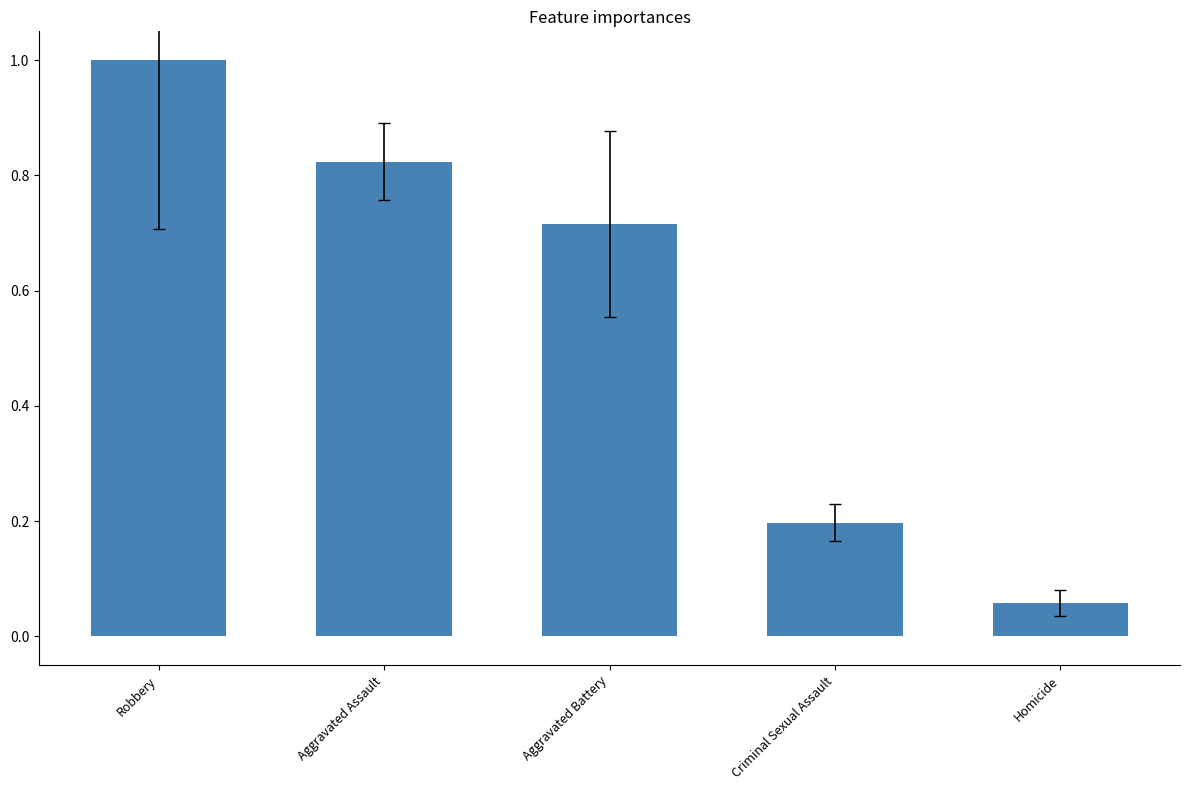

Count the number of data series in this chart.

1